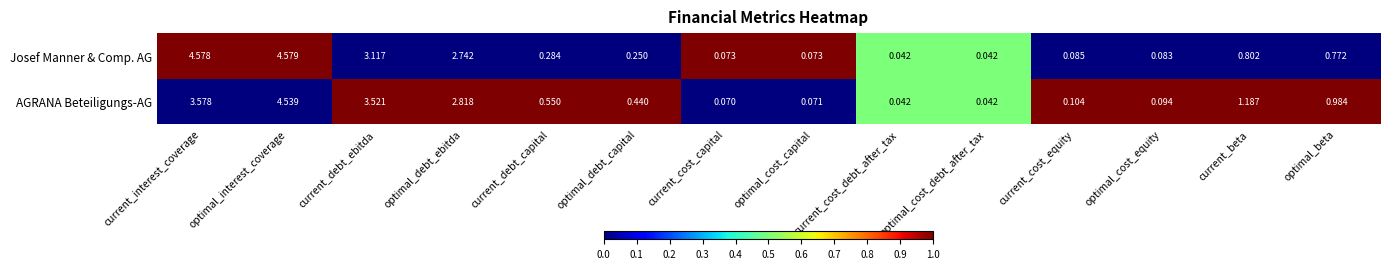

Which series changed the most between current_debt_capital and current_cost_capital?

AGRANA Beteiligungs-AG